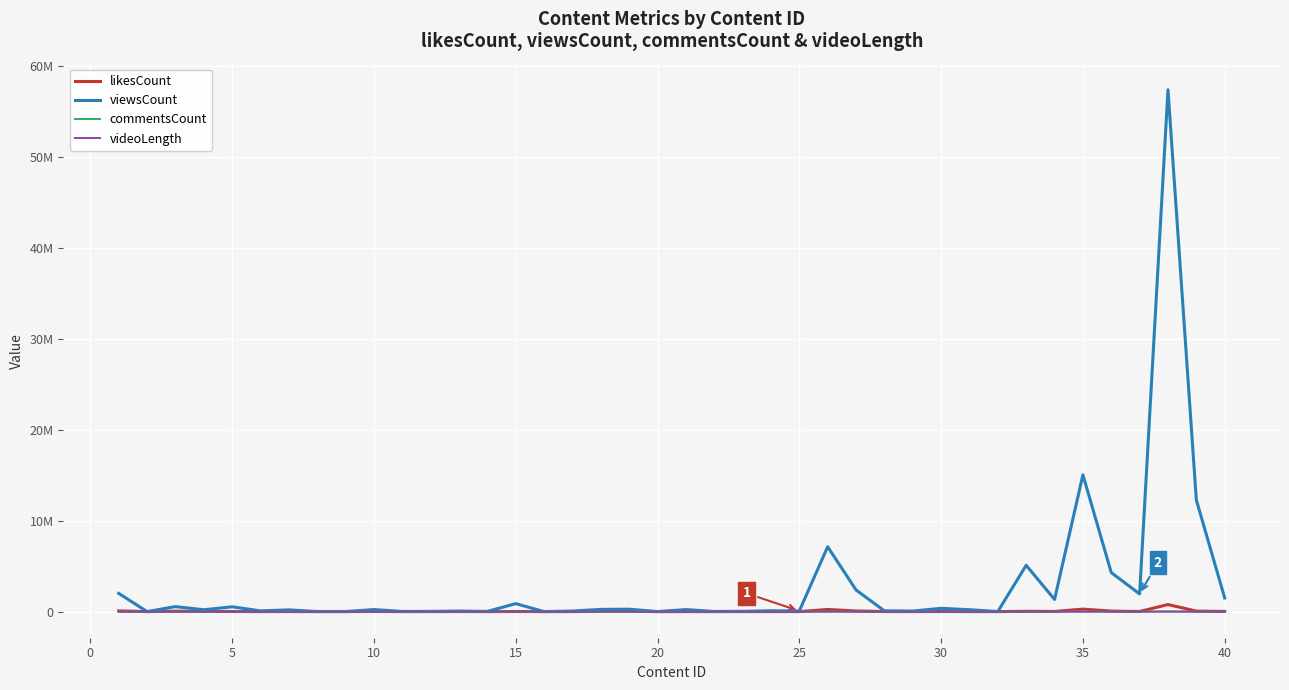

Which series has the widest spread of values?

viewsCount